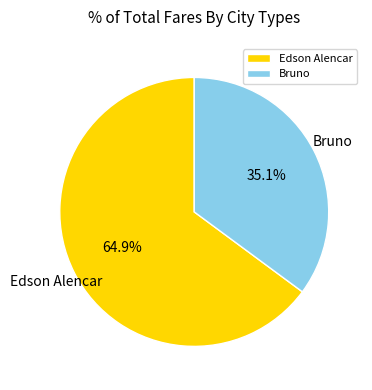

Approximately how many times larger is the value at Edson Alencar compared to Bruno?

1.8